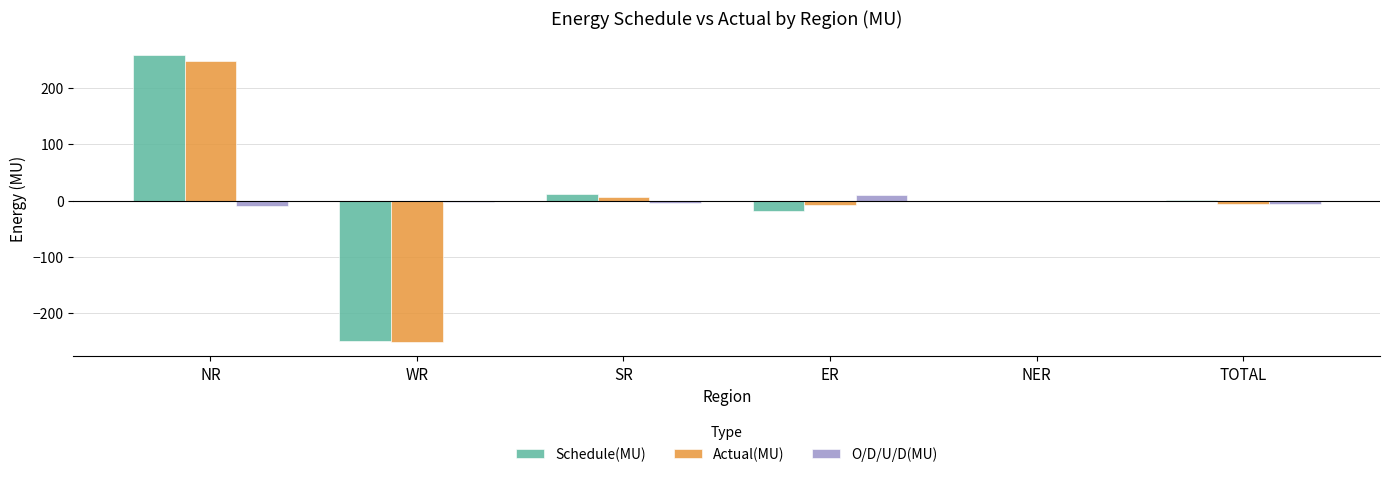

Between WR and ER, which series saw the biggest shift?

Actual(MU)